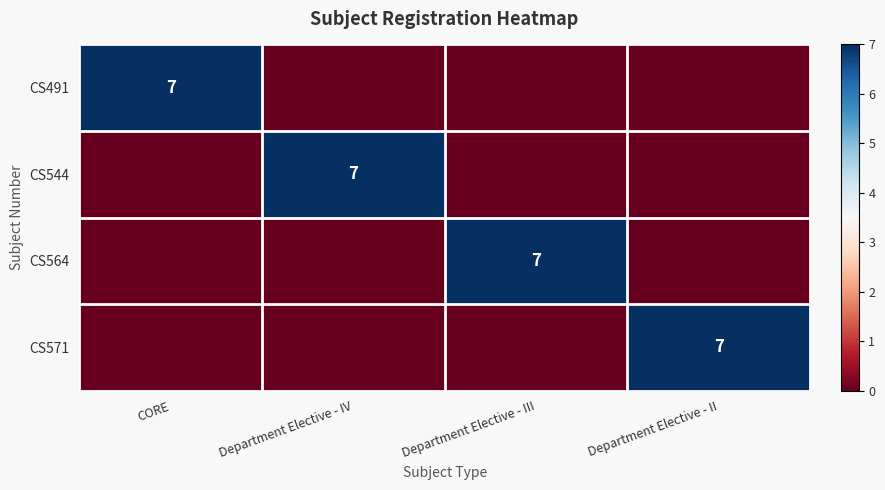

The value of CS544 at Department Elective - IV is 3. True or false?

False